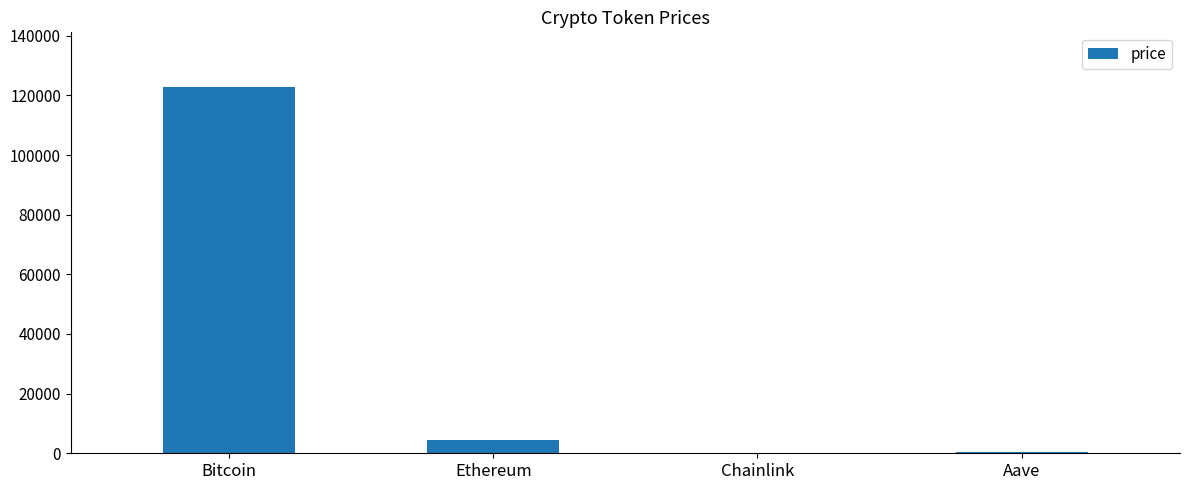

What is the greatest value displayed?

122722.0